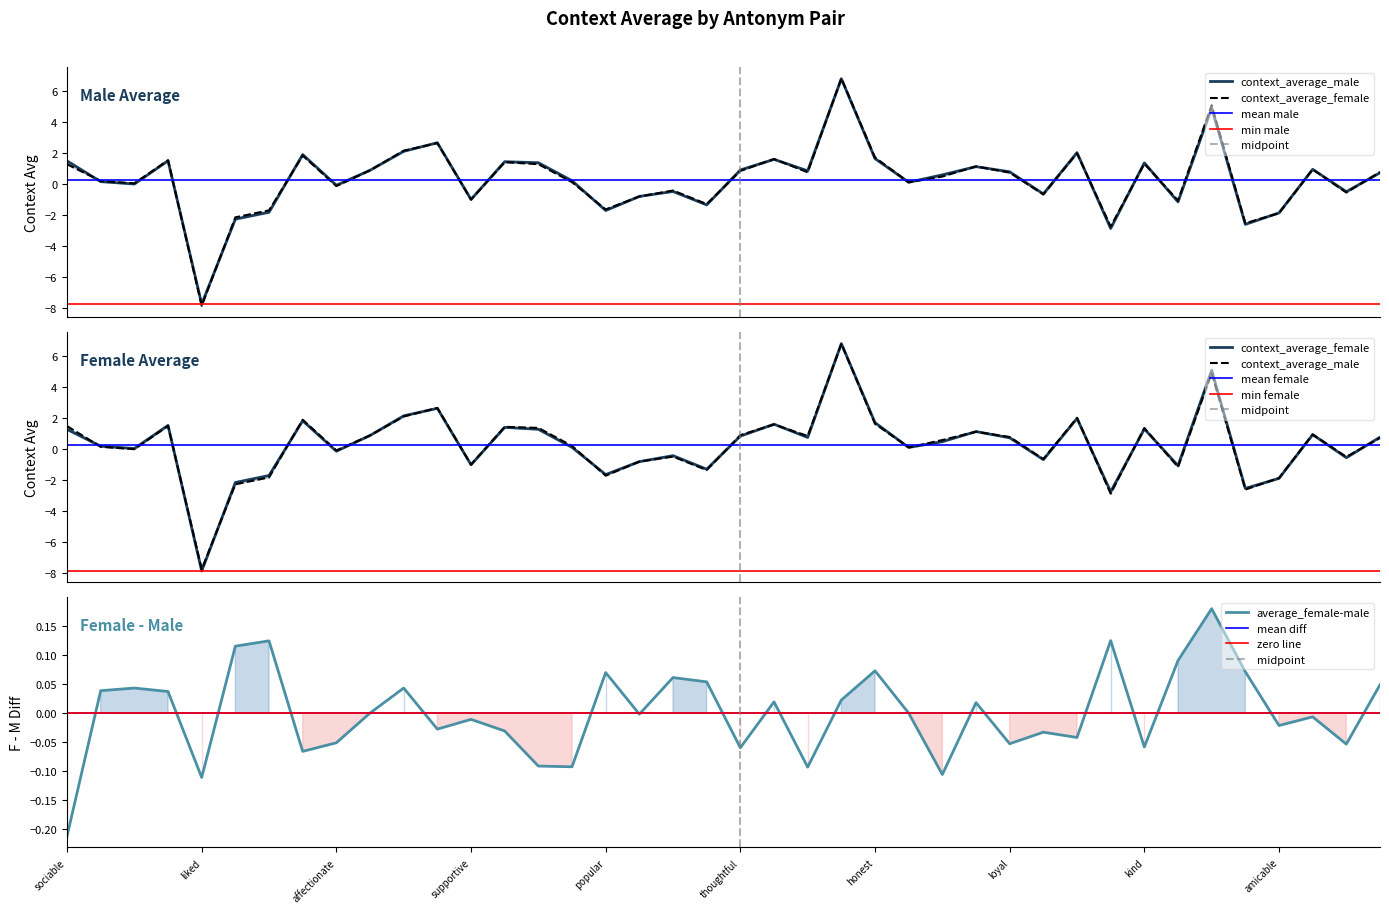

Rank the series at affectionate from highest to lowest value.

average_female-male, context_average_male, context_average_female